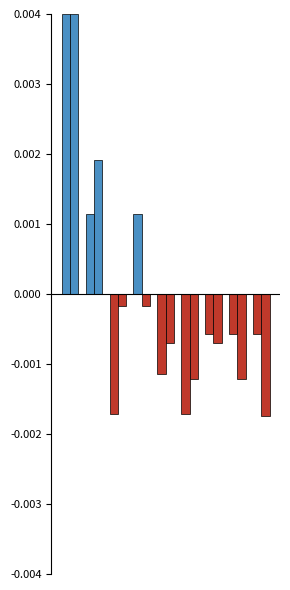

Are the bars grouped side by side (vs. stacked)?

Yes